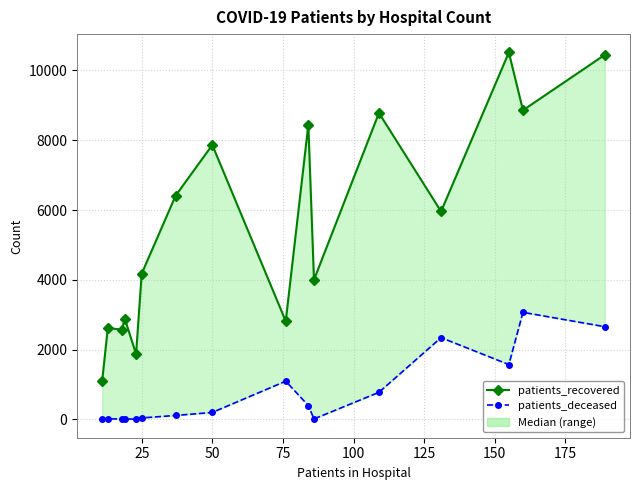

Is the value of patients_recovered at 10 greater than the value of patients_deceased at 9?

Yes